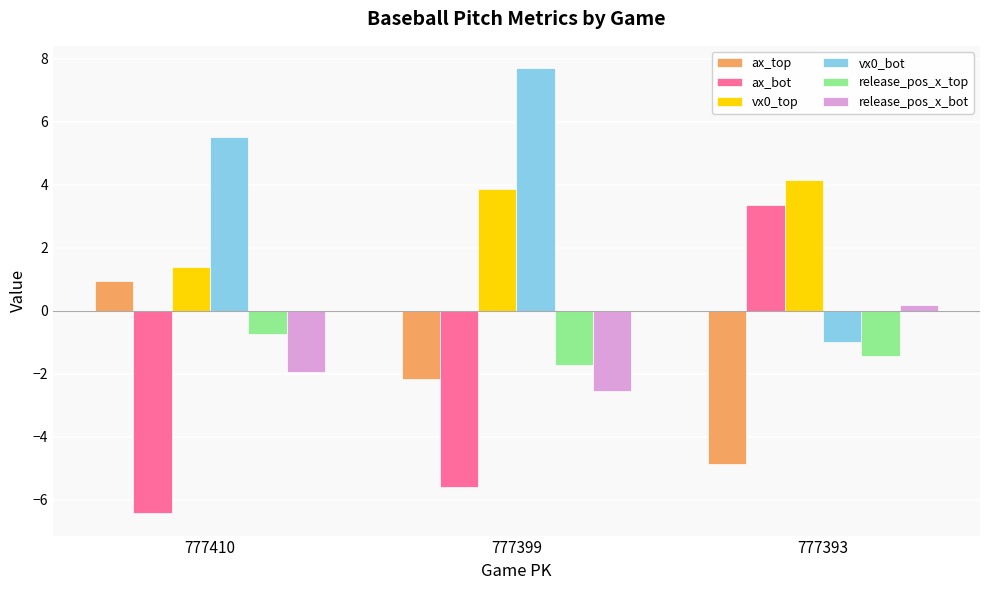

What is the sum of all release_pos_x_bot values?

-4.3